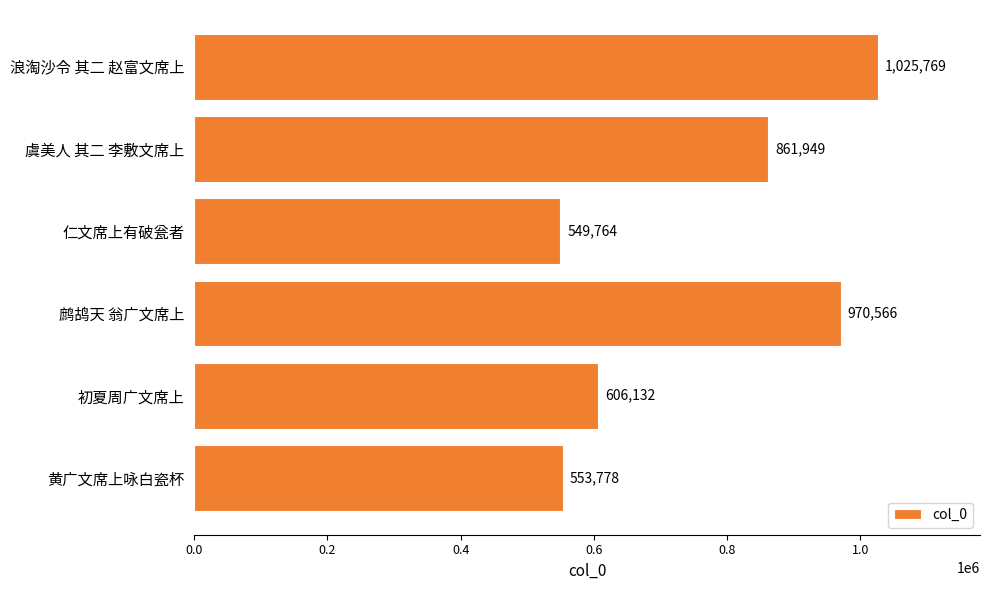

What position from the top is 鹧鸪天 翁广文席上?

4